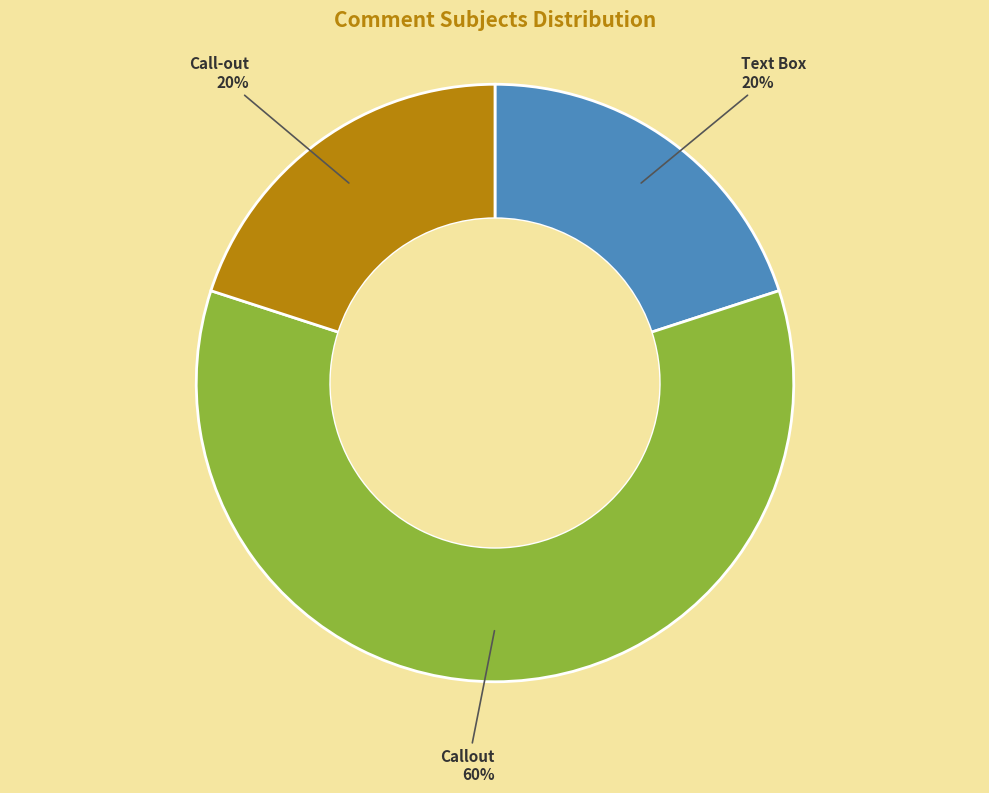

Does any single category account for the majority?

Yes